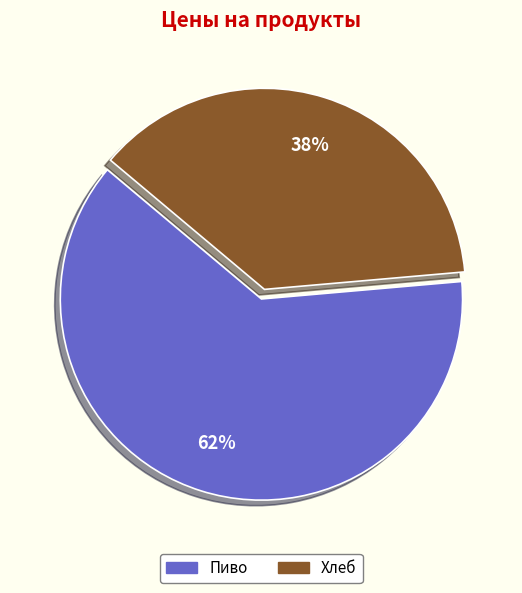

What percentage is the Пиво slice, to the nearest percent?

62%